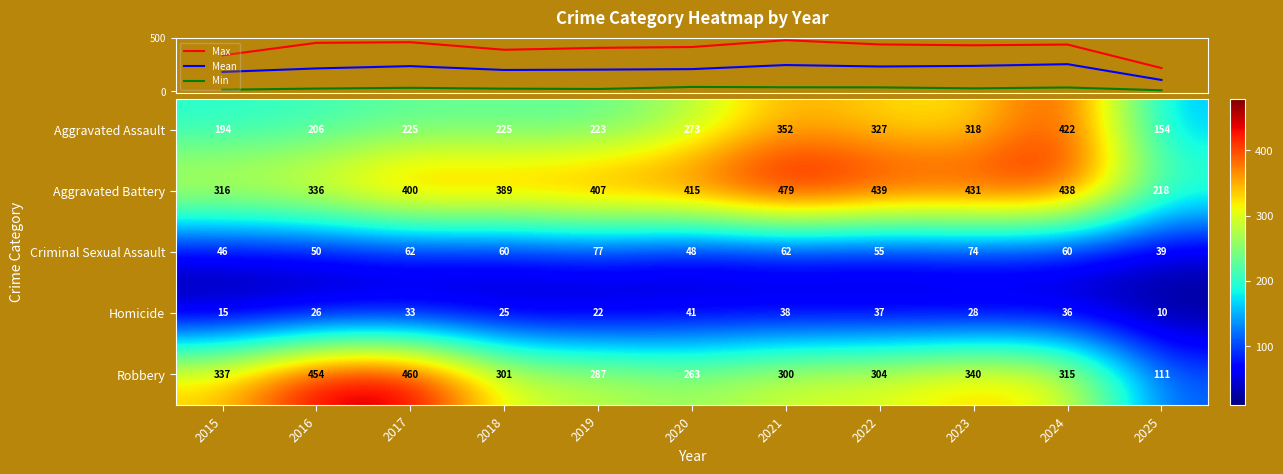

What is the difference between the highest and lowest values at 2015?

322